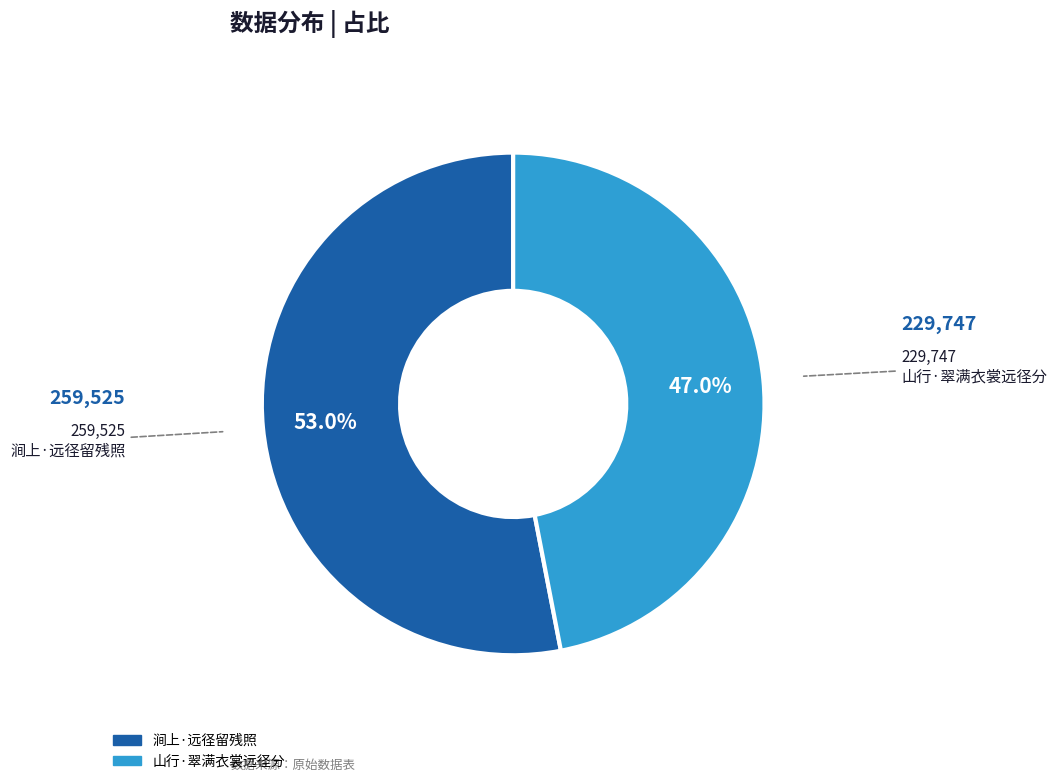

Approximately how many times larger is the value at 山行·翠满衣裳远径分 compared to 涧上·远径留残照?

0.9